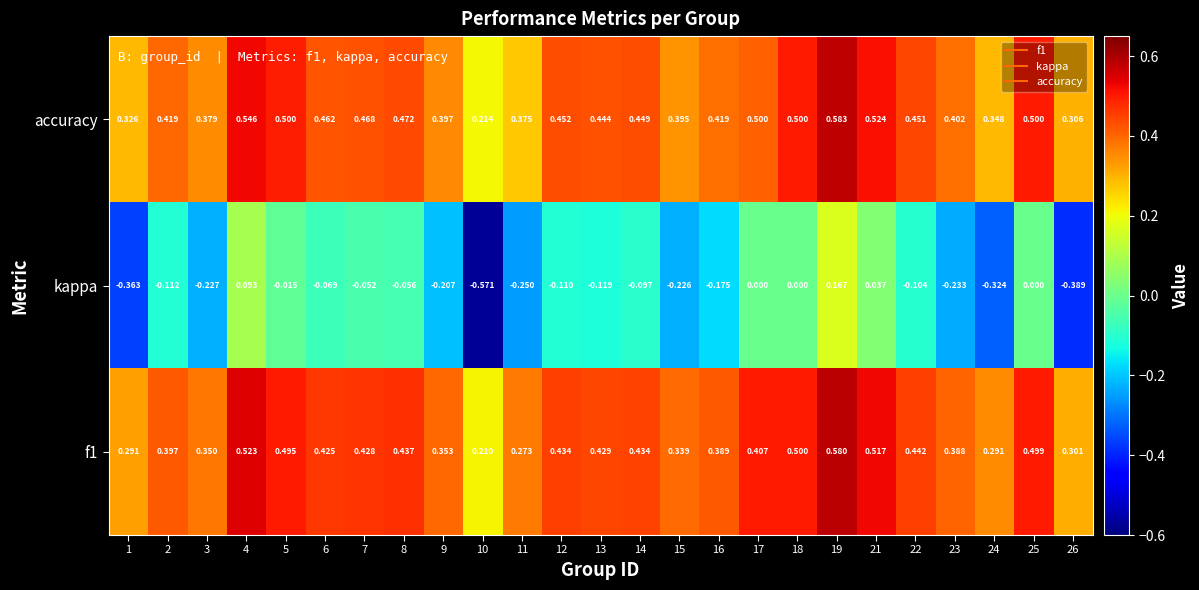

Which series changed the most between 21 and 26?

kappa